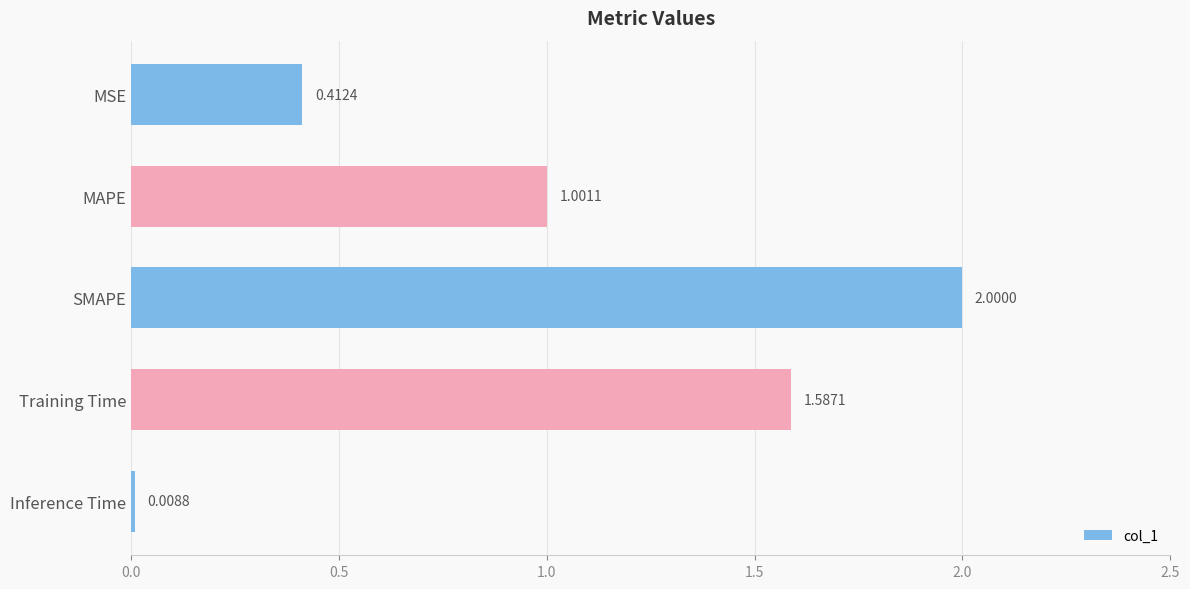

What is the maximum value shown in the chart?

2.0